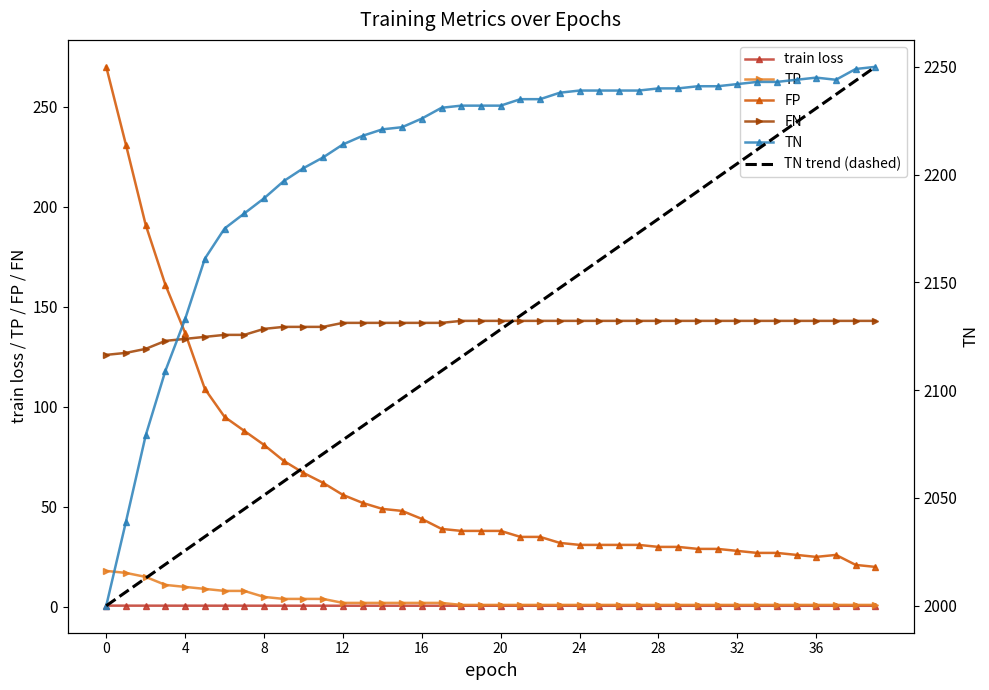

Is it true that TN equals 2231.0 at 17?

True